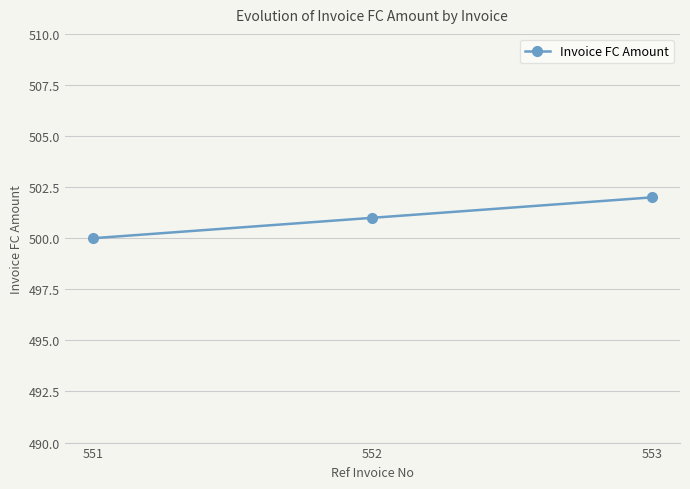

How many data points does each series have?

3